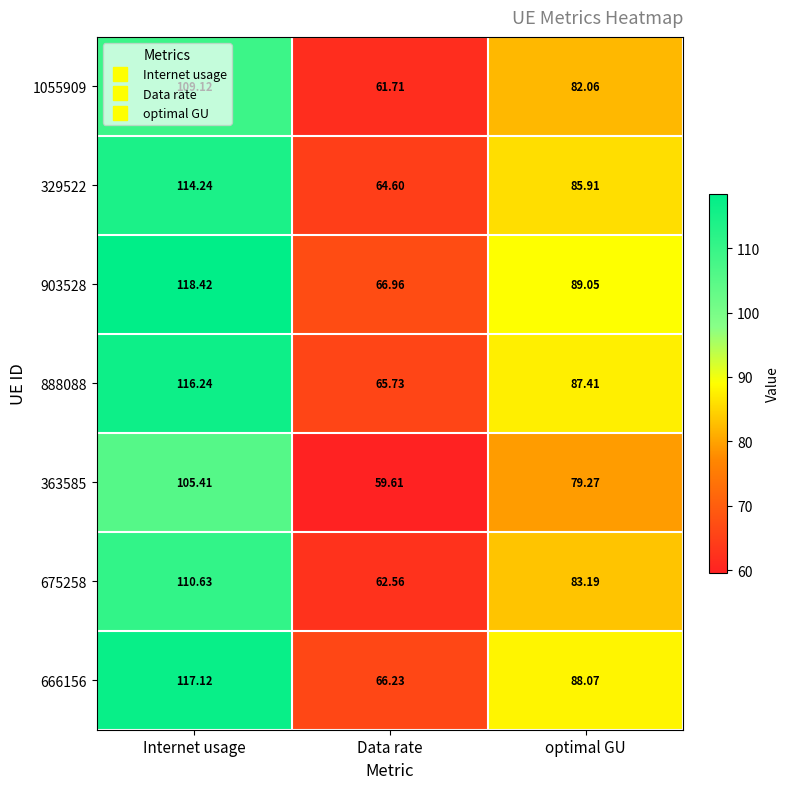

Rank the categories by 666156 value from highest to lowest.

Internet usage, optimal GU, Data rate